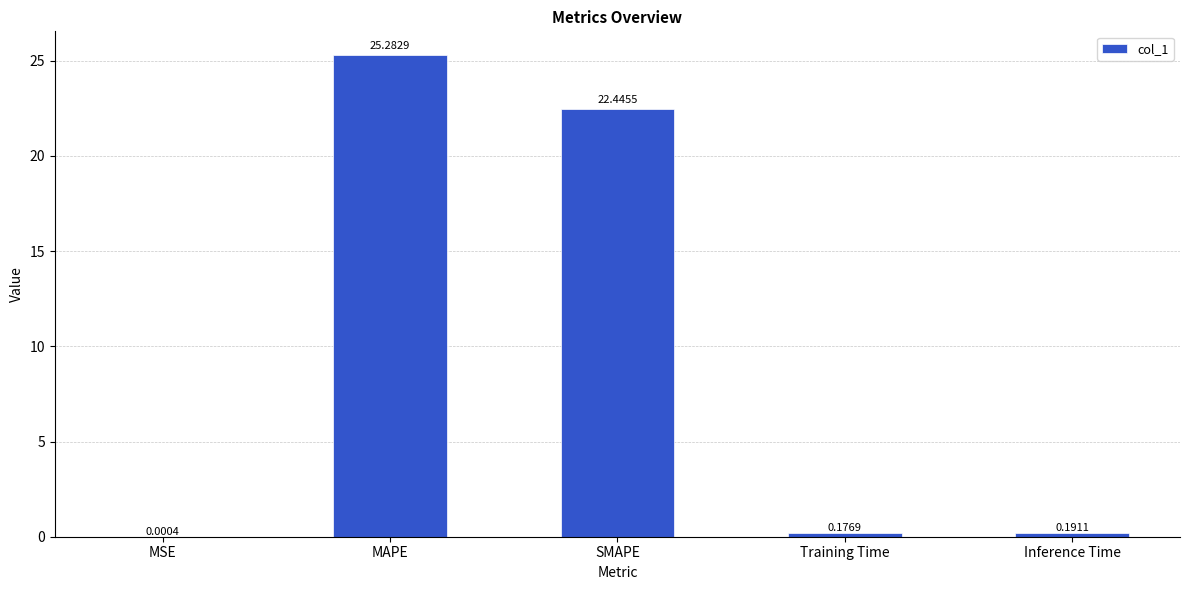

Which label corresponds to the largest value in the chart?

MAPE